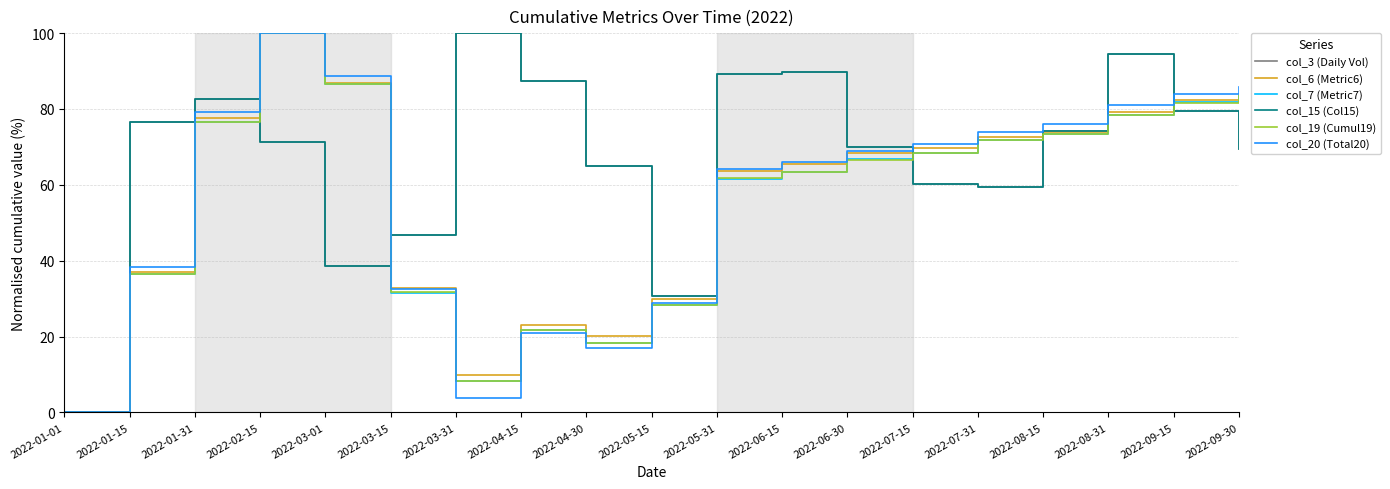

Is the value of col_15 (Col15) at 2022-01-15 greater than the value of col_3 (Daily Vol) at 2022-06-30?

Yes